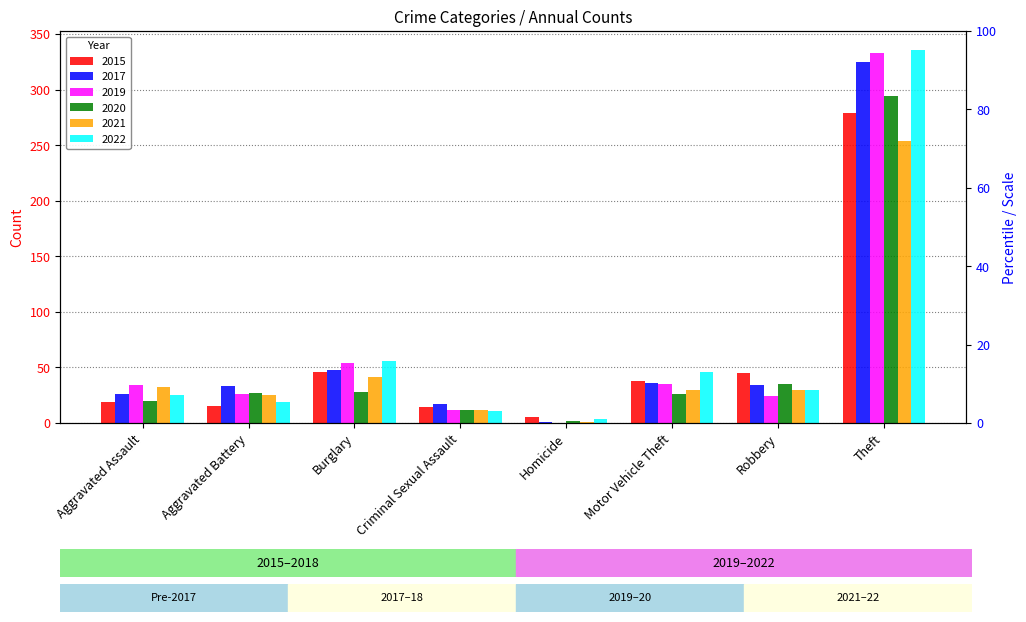

How many bars are there in total?

48